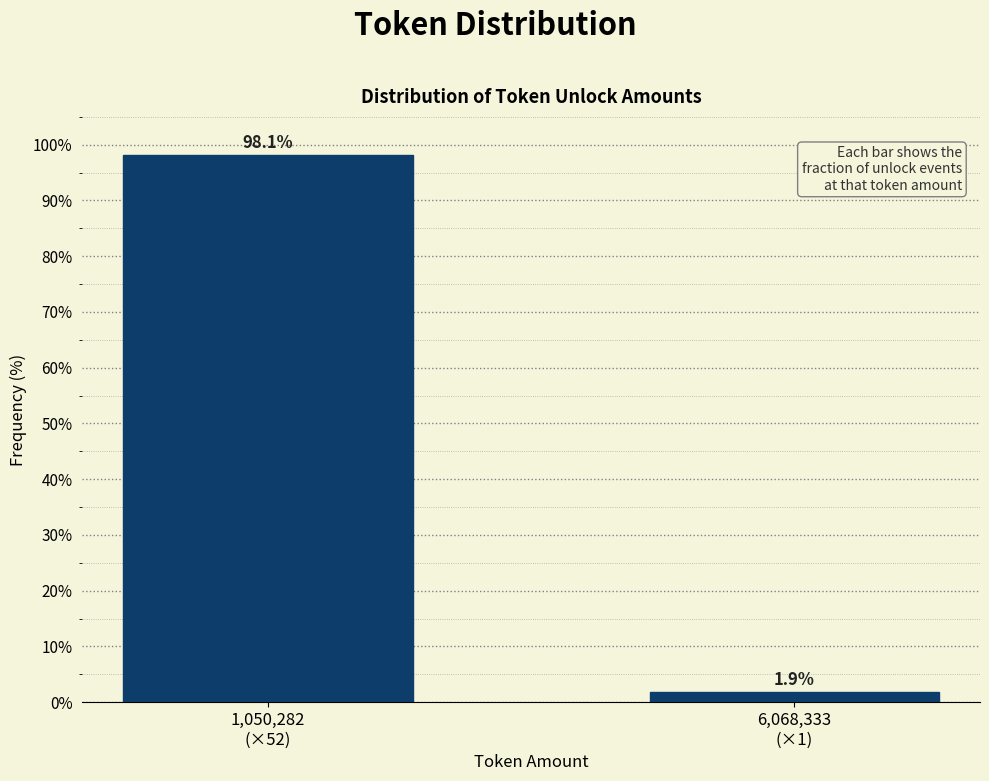

Reading left to right, transcribe all the data shown in this chart.

98.1	1.9